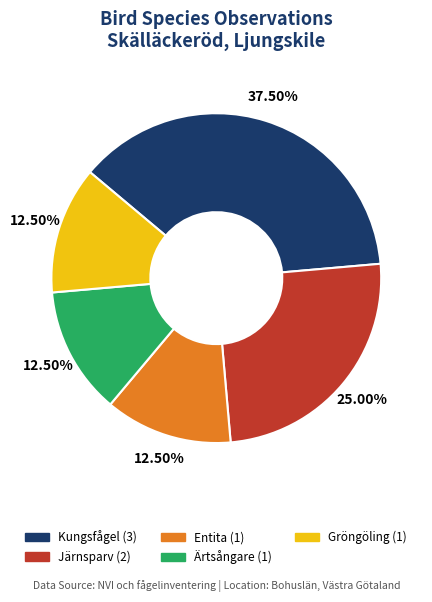

Between Entita and Järnsparv, which is larger?

Järnsparv